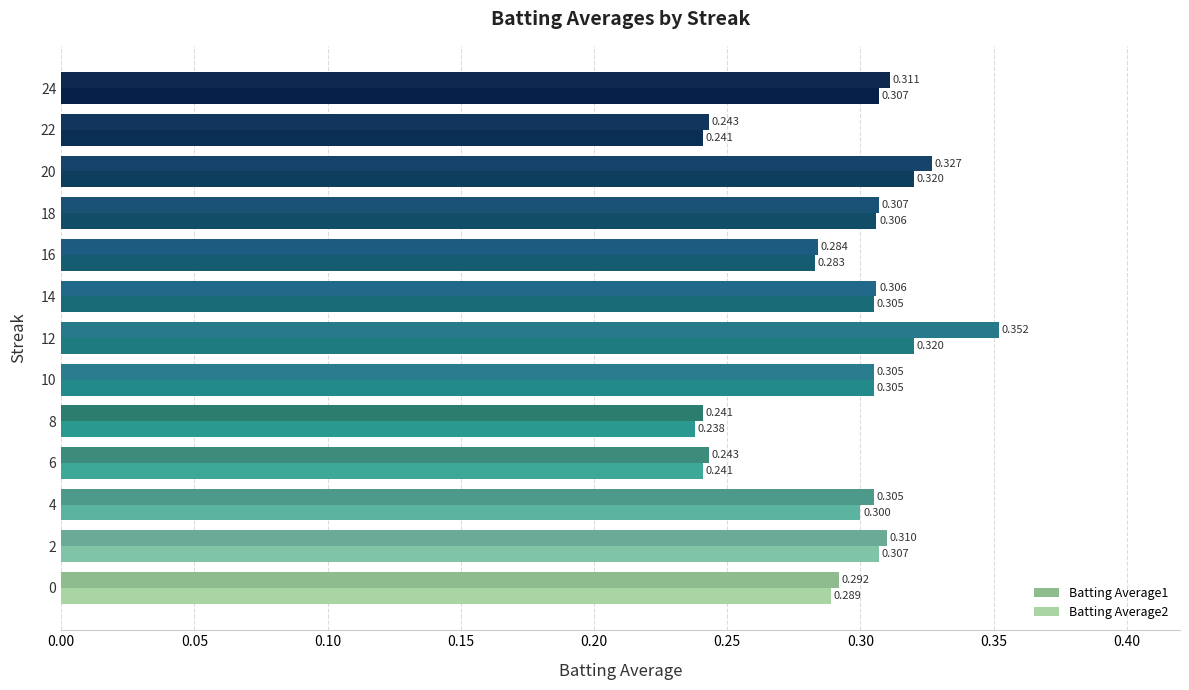

At how many categories does at least one series exceed 0?

13